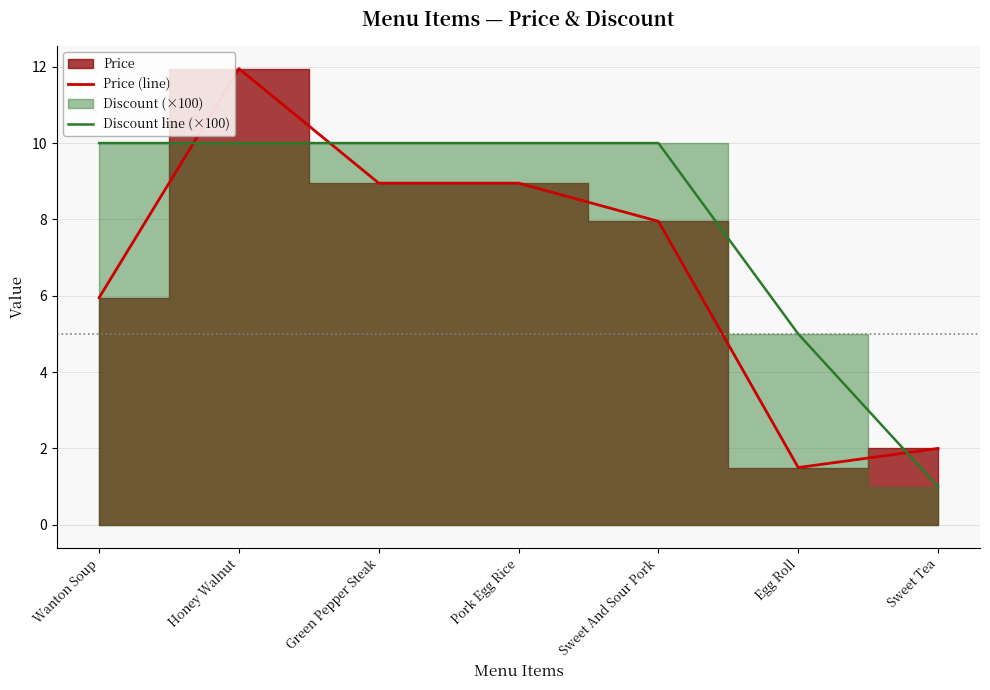

What is the difference between the maximum and minimum values in the Discount line (×100) series?

9.0